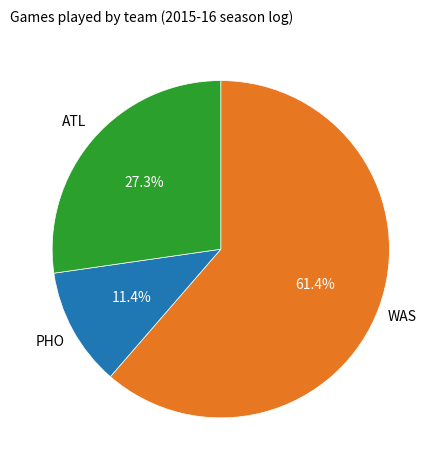

Does any single category account for the majority?

Yes